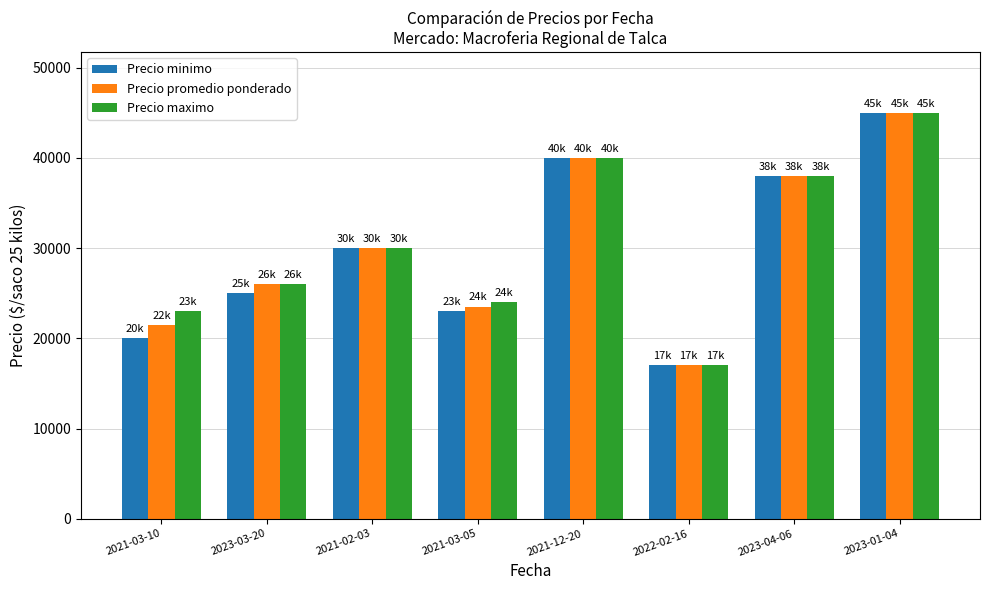

Where is Precio minimo nearest to the value 31000?

2021-02-03